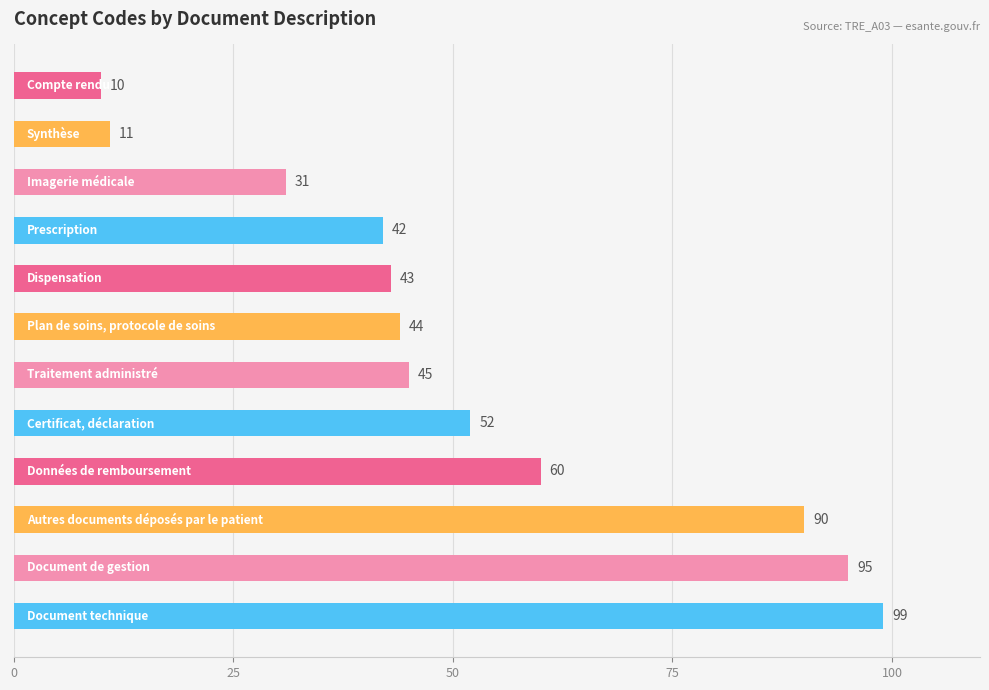

What is the value of the 3rd bar from the top?

31